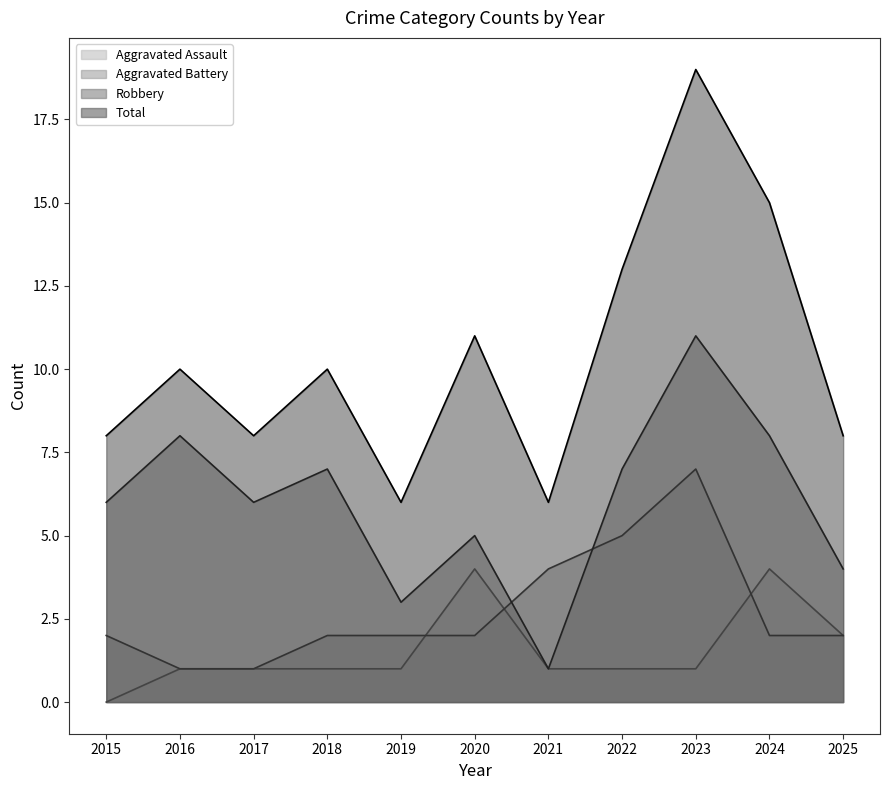

What is the difference between the highest and lowest values at 2016?

9